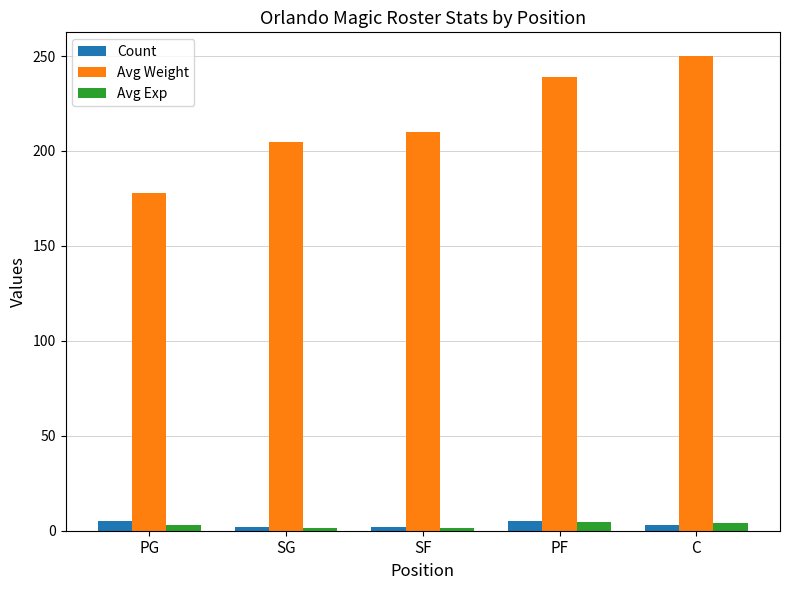

List the labels in order of Avg Weight value, largest first.

C, PF, SF, SG, PG